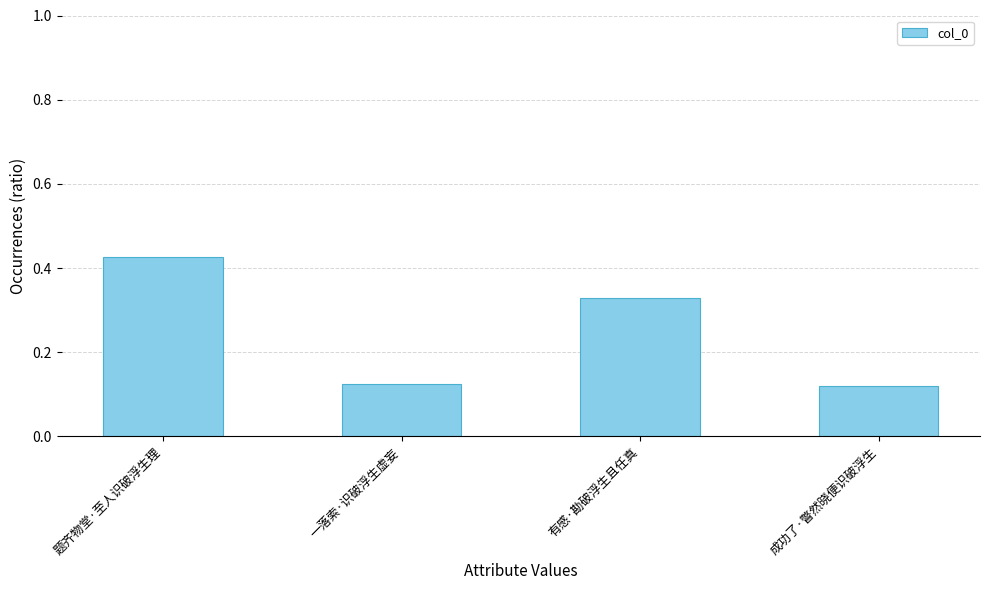

What is the sum of the values at 题齐物堂·至人识破浮生理 and 有感·勘破浮生且任真?

0.8